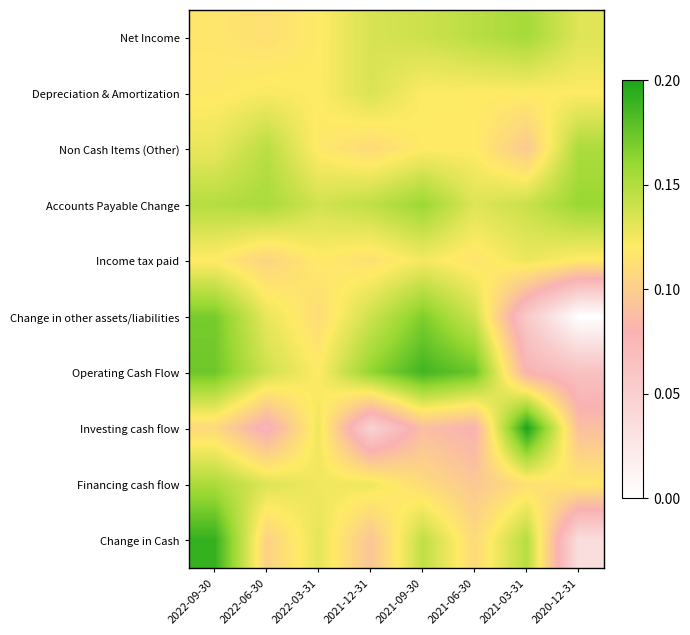

Count the number of data series in this chart.

10